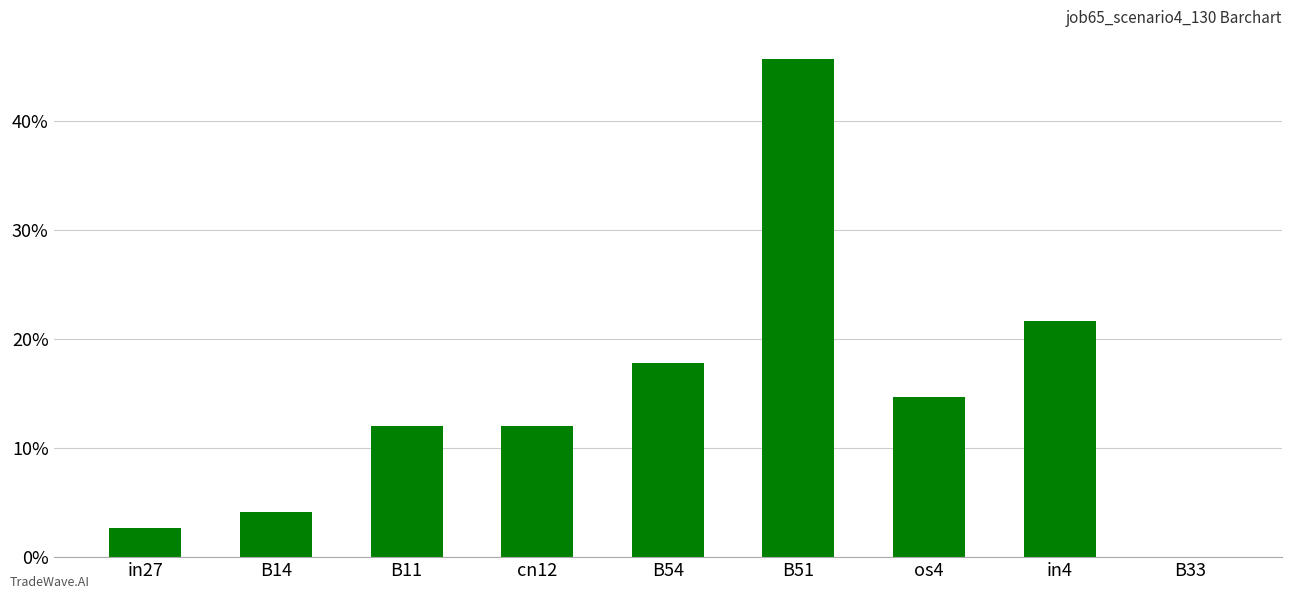

Reading left to right, what are all the values shown in this chart?

in27=0.0	B14=0.0	B11=0.1	cn12=0.1	B54=0.2	B51=0.5	os4=0.1	in4=0.2	B33=0.0